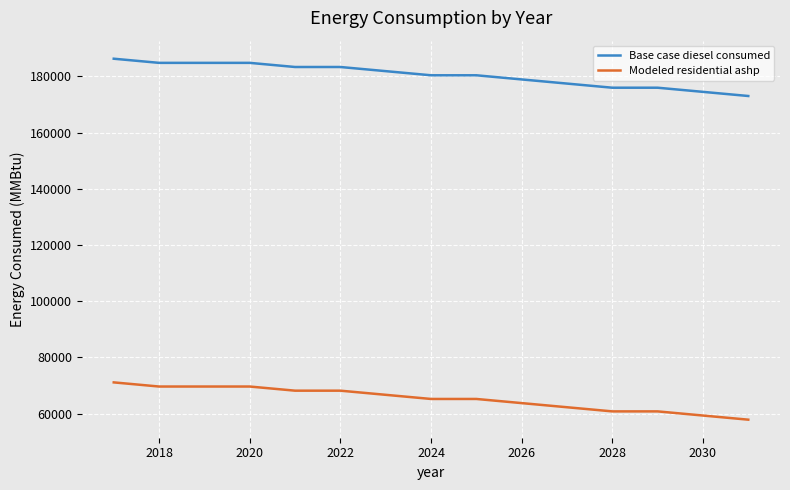

Rank the series by their average value, from lowest to highest.

Modeled residential ashp, Base case diesel consumed